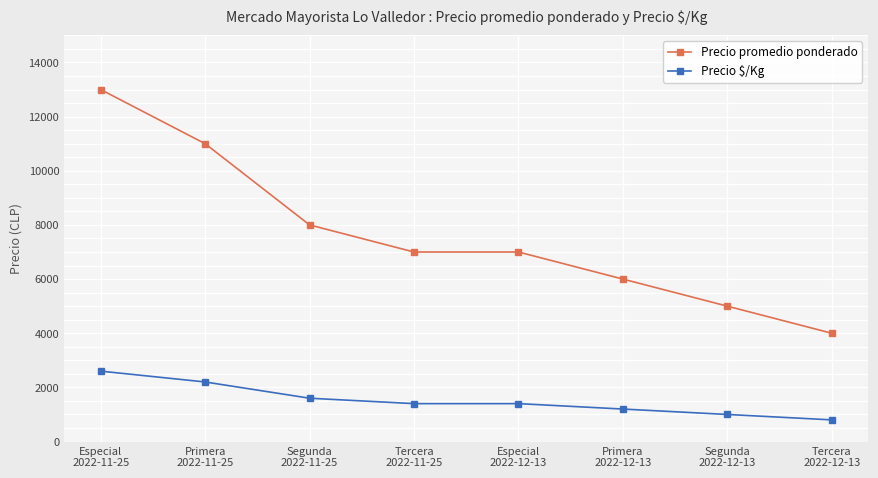

Which series changed the most between Primera
2022-11-25 and Primera
2022-12-13?

Precio promedio ponderado